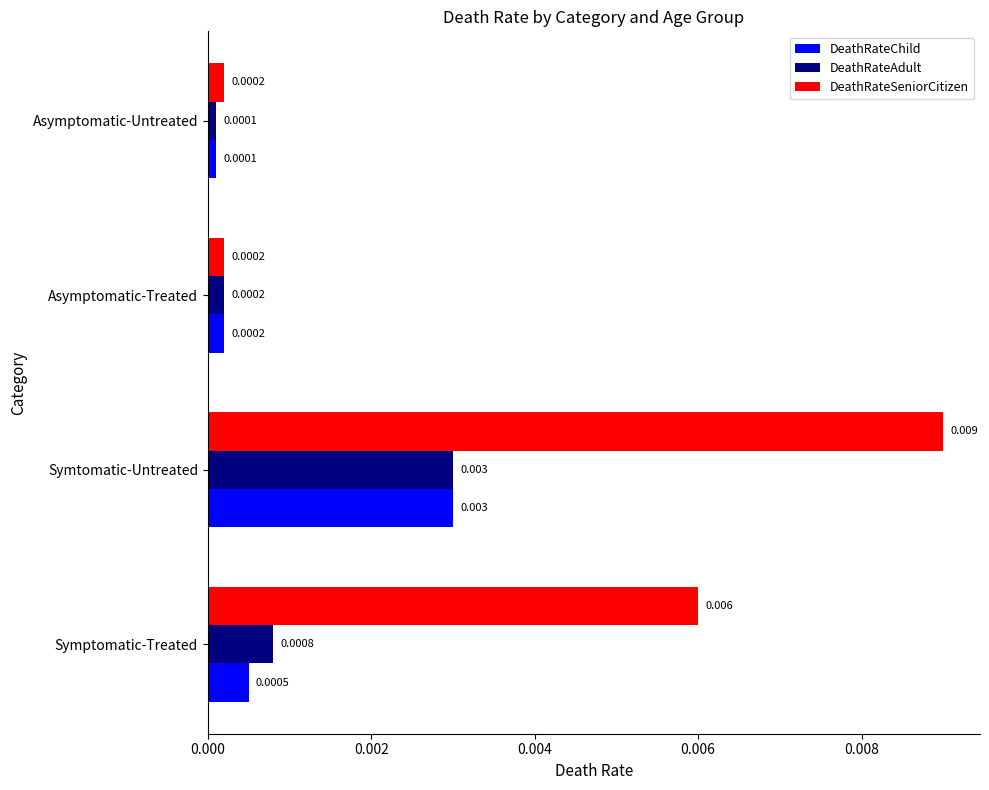

At how many categories does at least one series exceed 0?

4